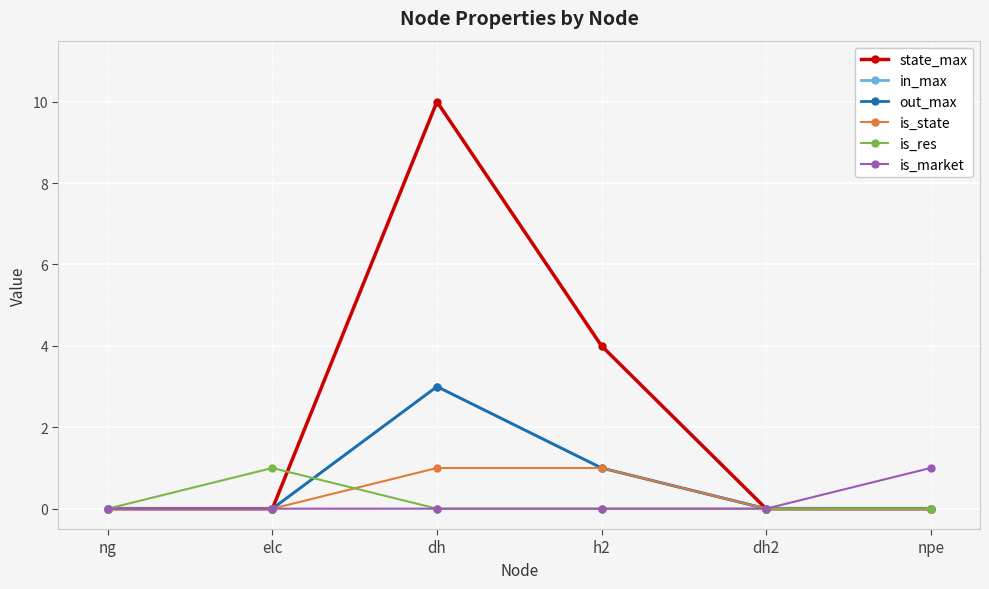

At which label does is_res reach its minimum?

ng